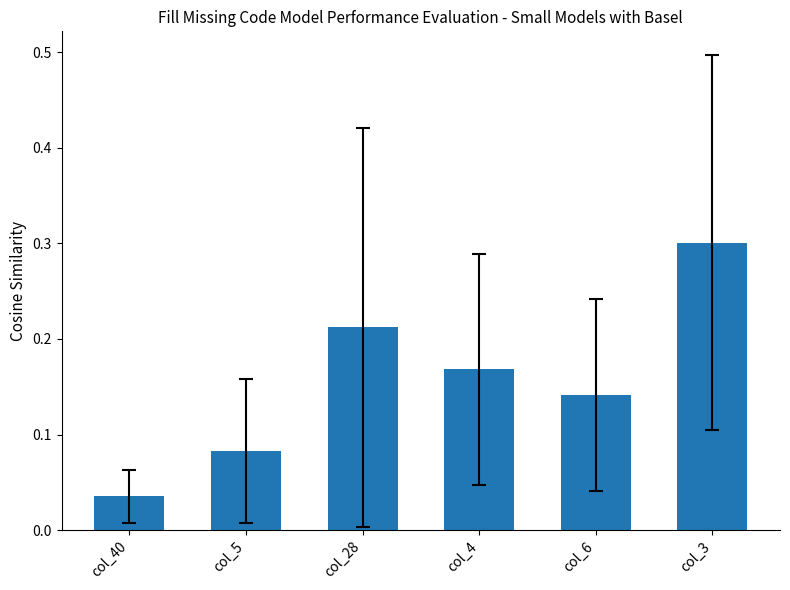

The value at col_28 is 0.3. True or false?

False